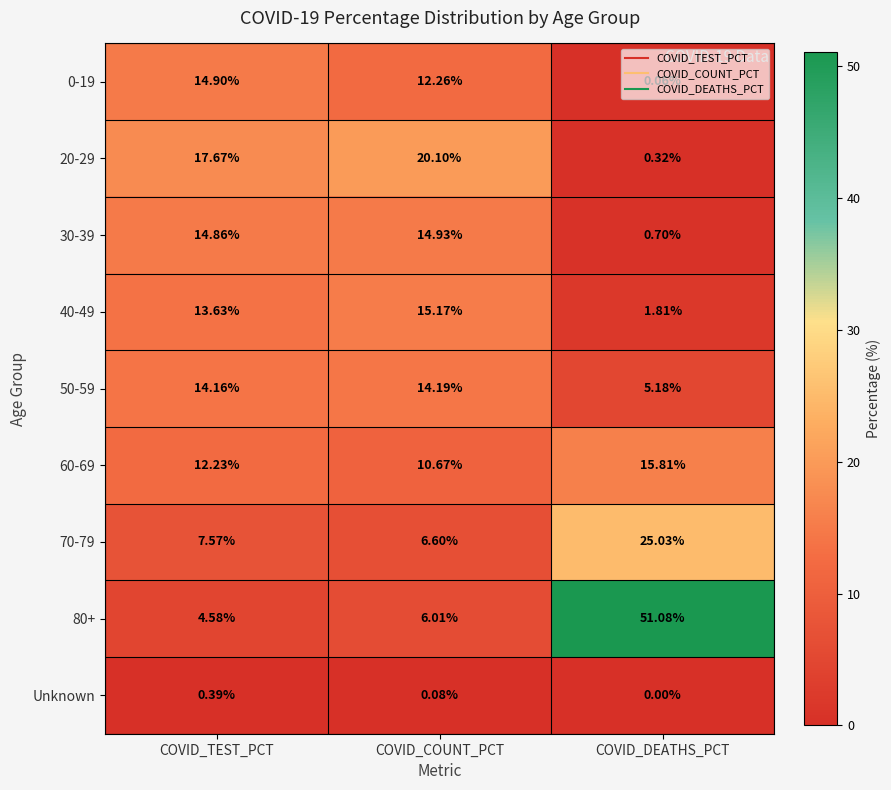

At which category does the chart reach its minimum across all series?

COVID_DEATHS_PCT